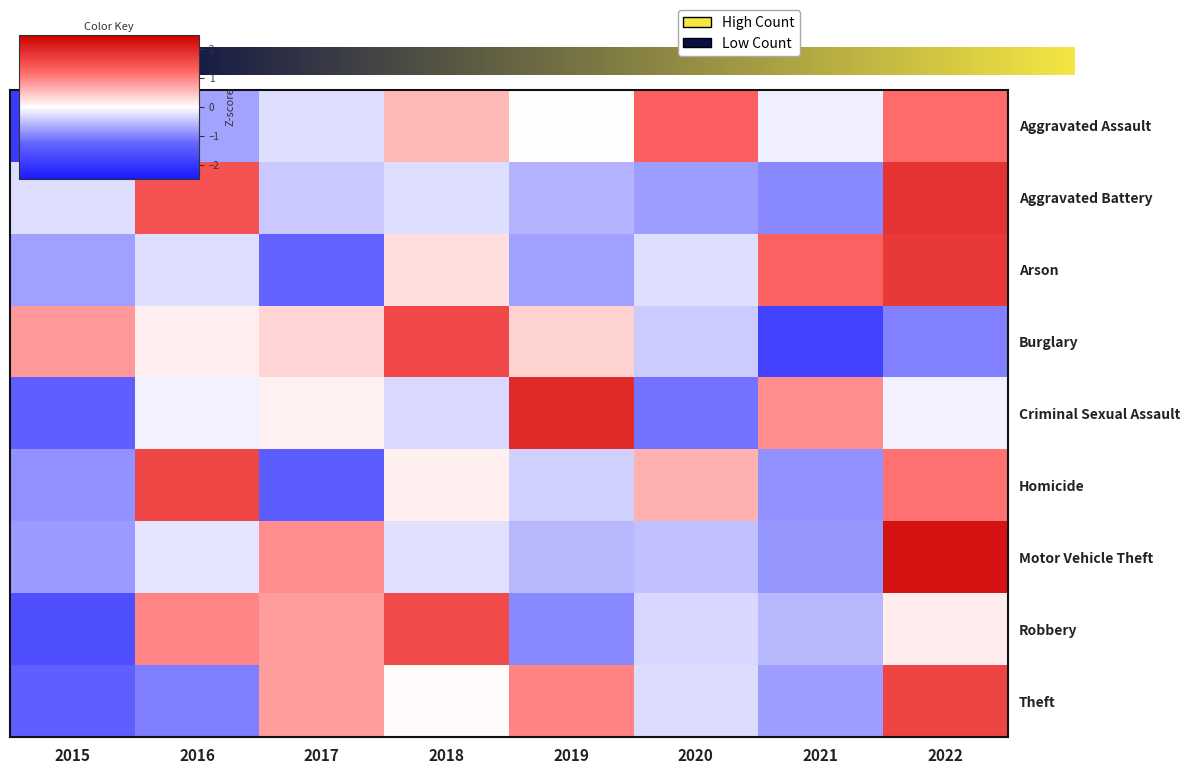

What is the difference between the second highest and minimum values in the Aggravated Battery series?

2.5